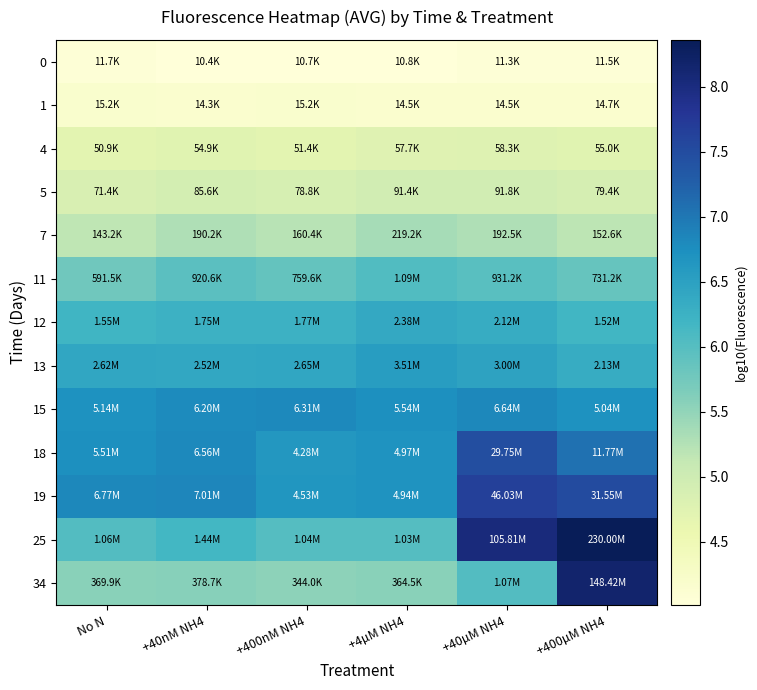

List the series in order of their peak value, lowest first.

0, 1, 4, 5, 7, 11, 12, 13, 15, 18, 19, 34, 25